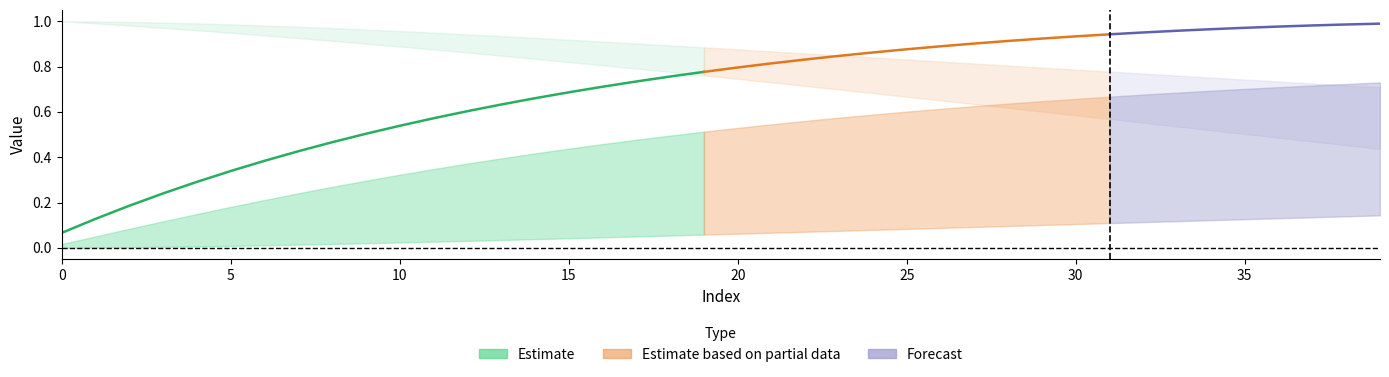

Is this an area chart (filled region under the line)?

No